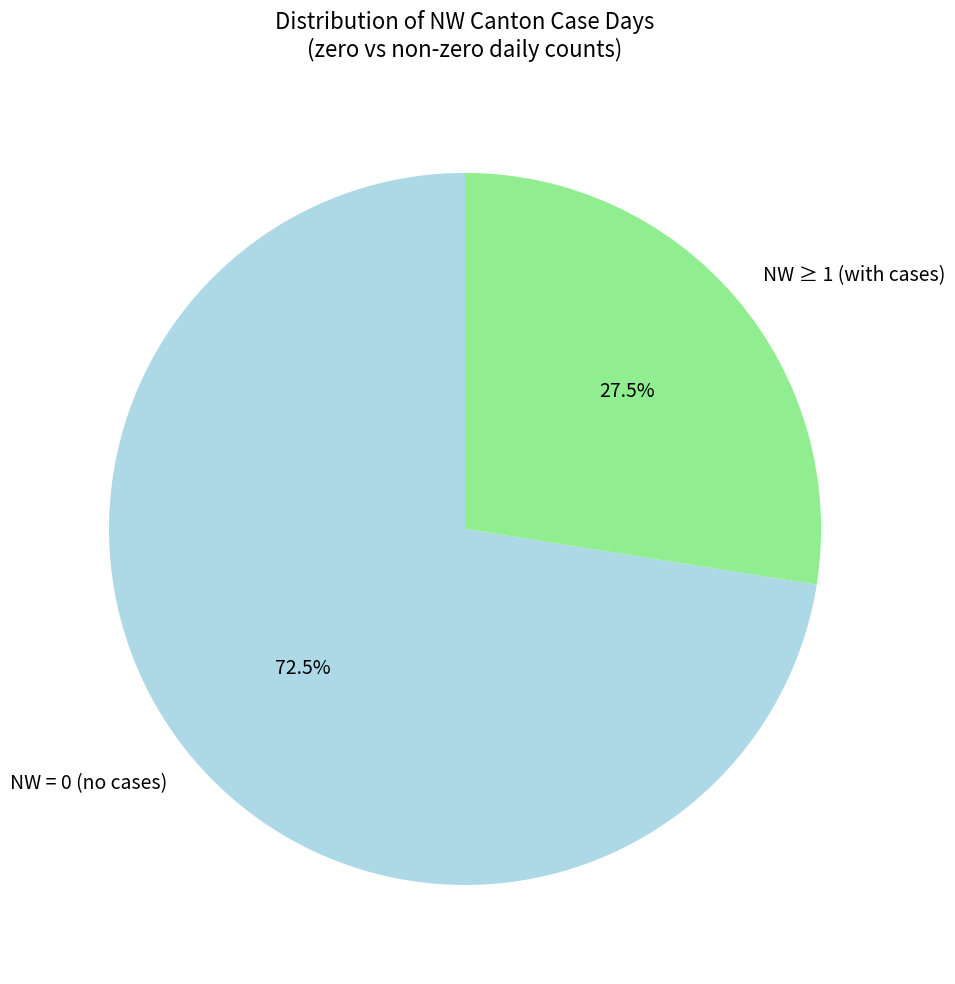

Between NW ≥ 1 (with cases) and NW = 0 (no cases), which is larger?

NW = 0 (no cases)